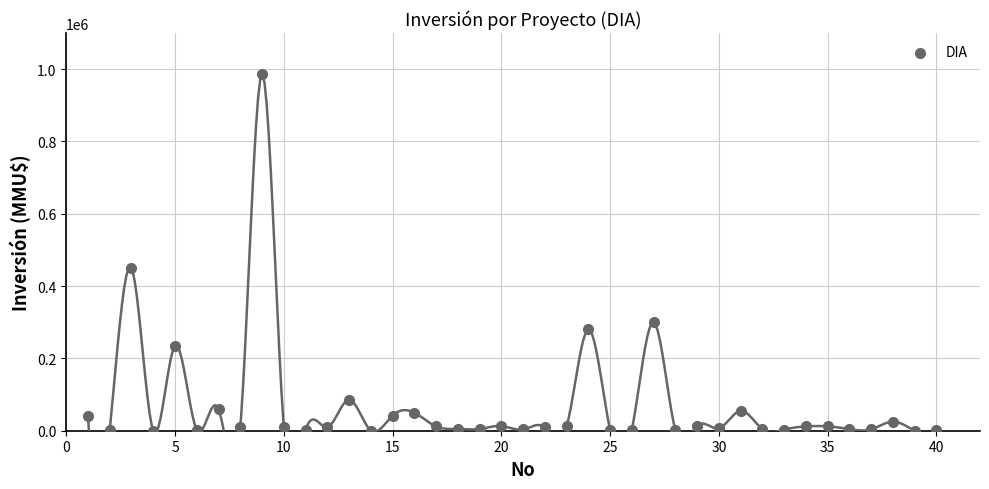

What is the range of Y values (max minus min)?

987000